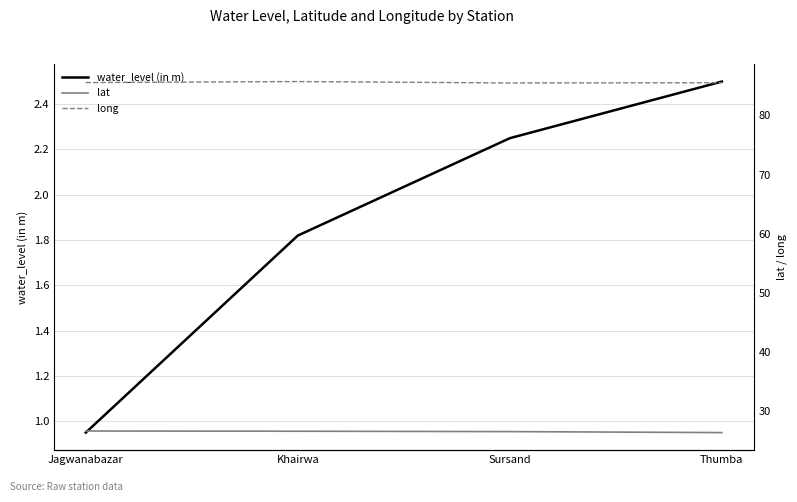

Which has a higher value, Sursand or Jagwanabazar?

Sursand